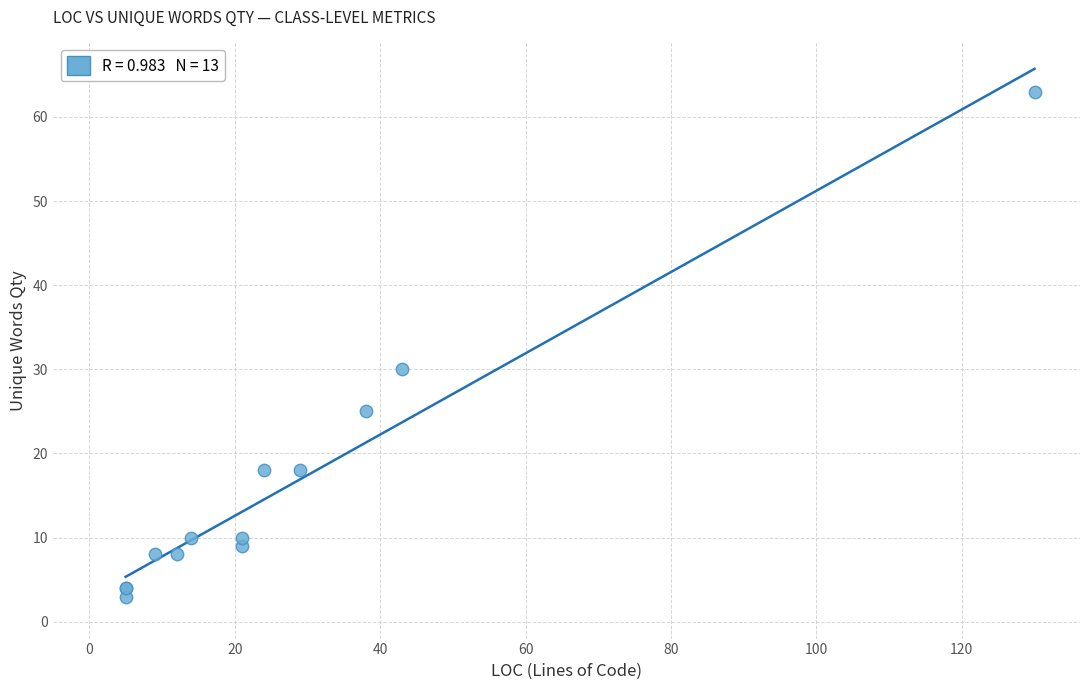

What Y value in the scatter plot is closest to 33?

30